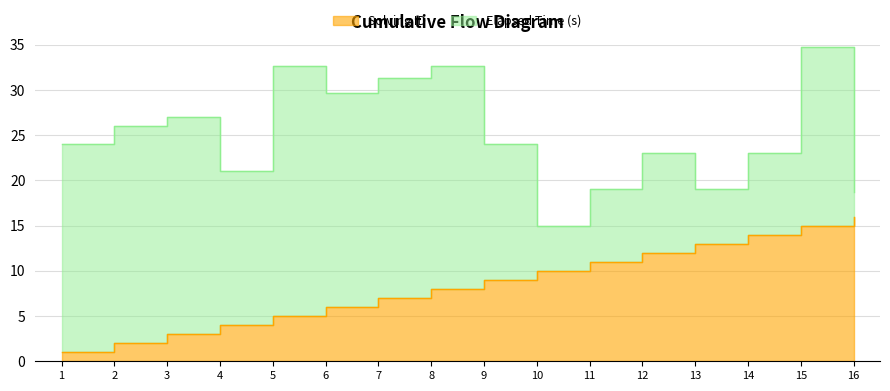

What is the sum of the values at 10 and 11?

21